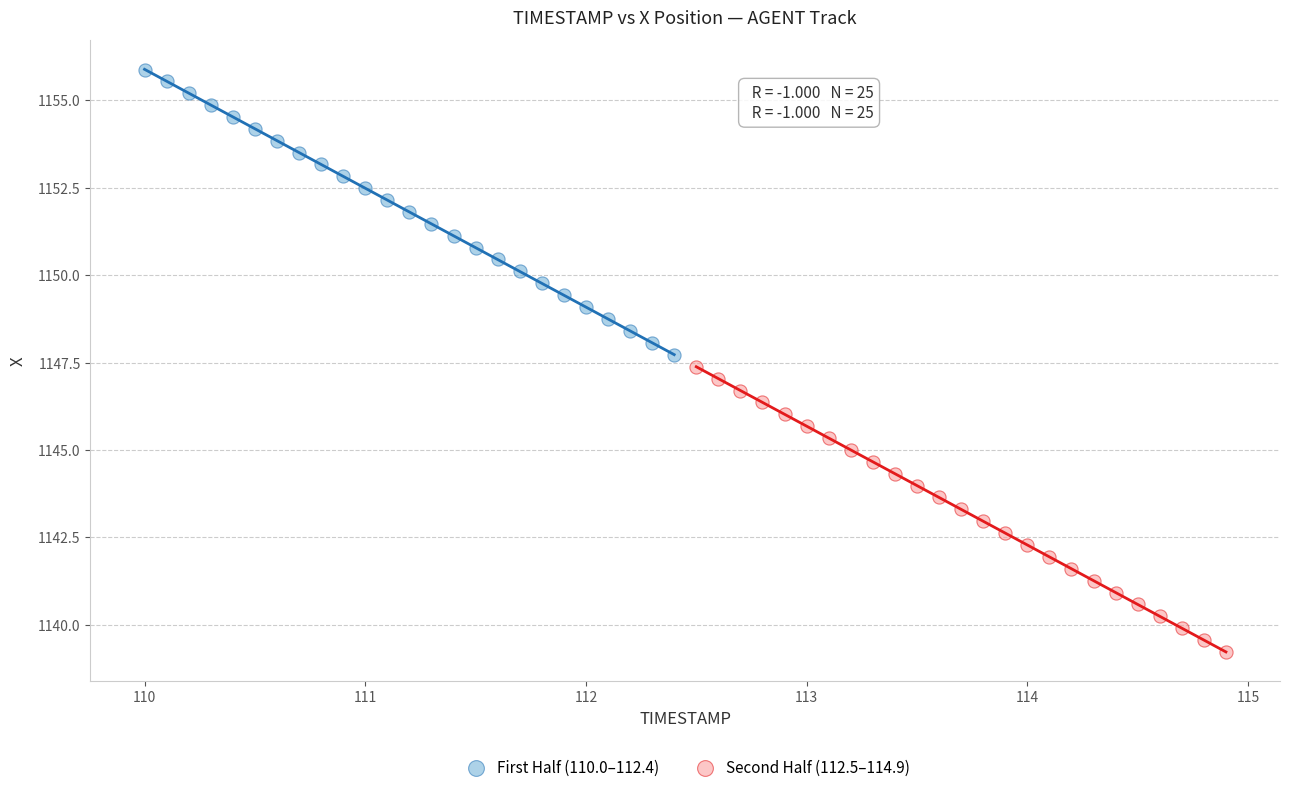

Which series reaches the maximum Y coordinate?

First Half (110.0–112.4)